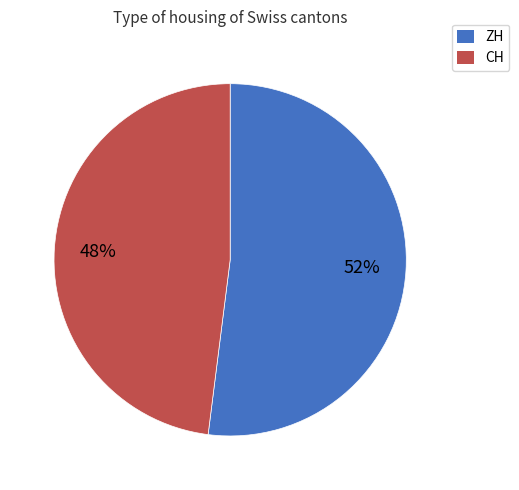

To the nearest percent, what is the difference between the largest and smallest slice percentages?

4%